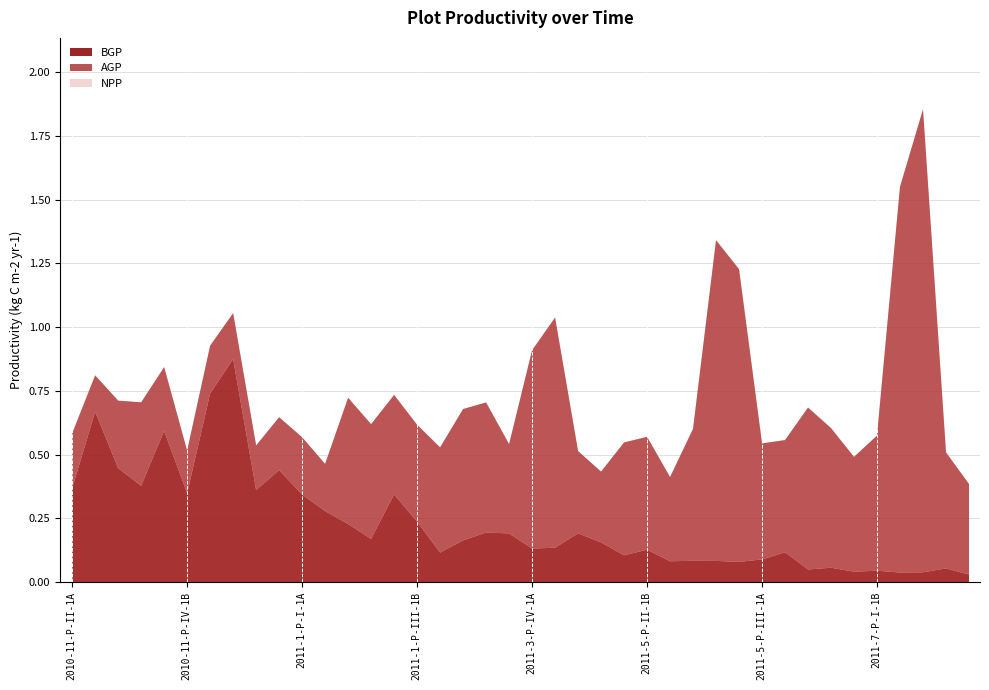

Which series has the largest total across all categories?

NPP